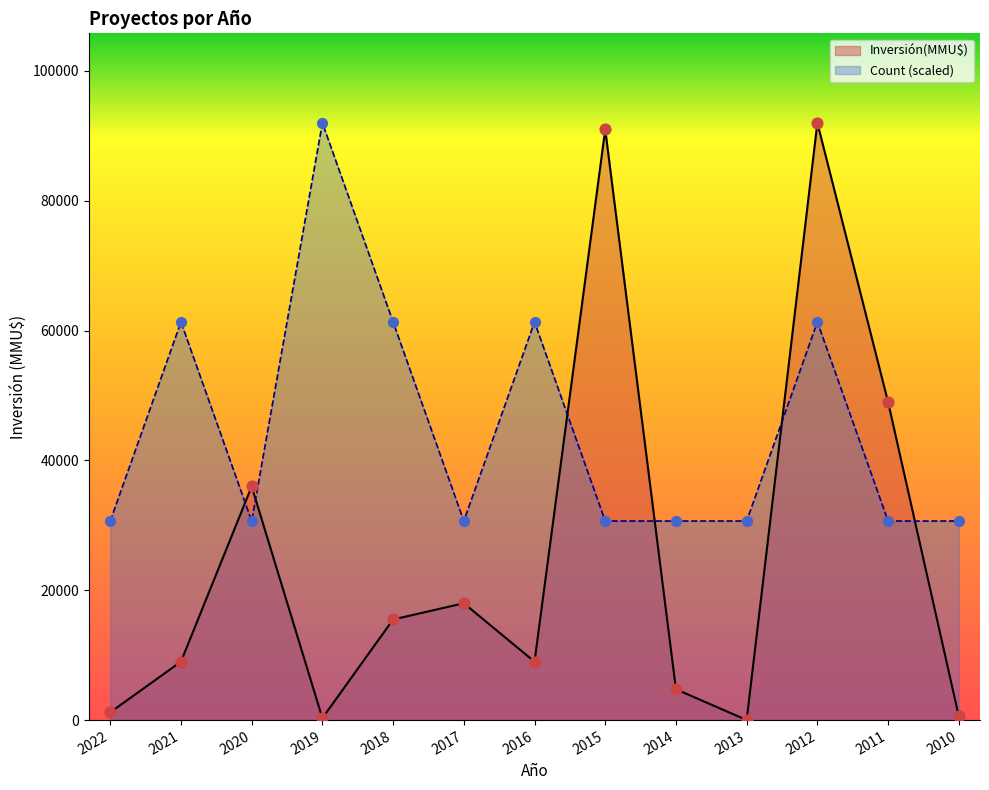

What is the total value across all series at 2021?

70333.3